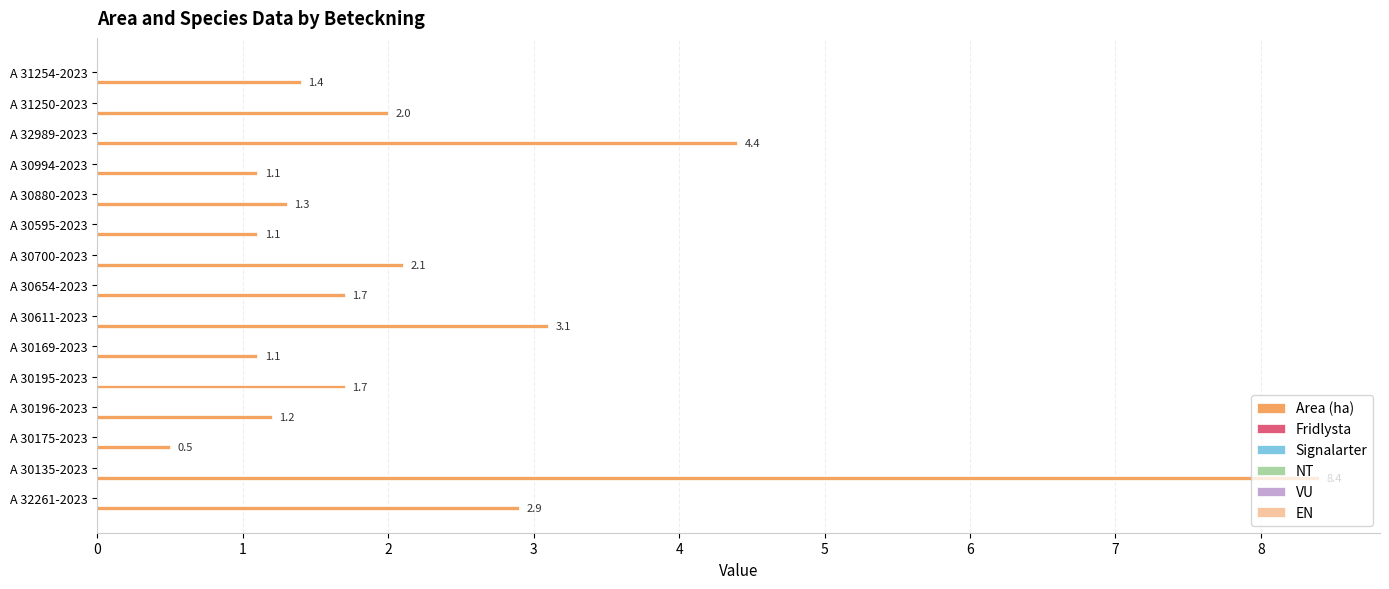

What is the minimum value shown in the chart?

0.5